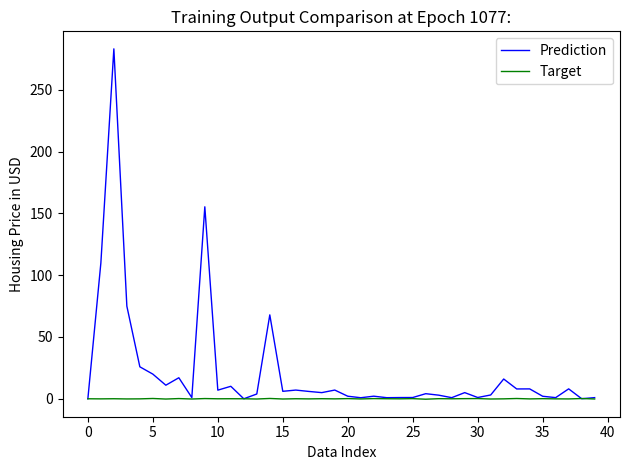

What are all the series names shown in the legend?

Prediction, Target